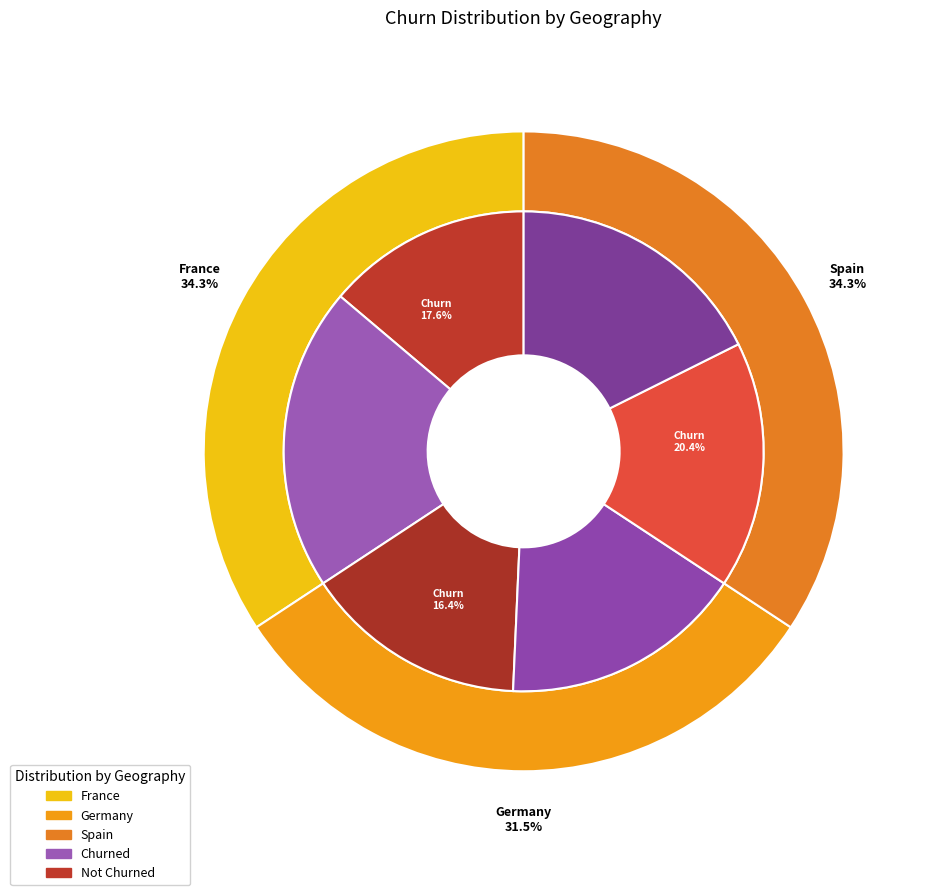

Which category has the smallest portion of the pie?

Germany